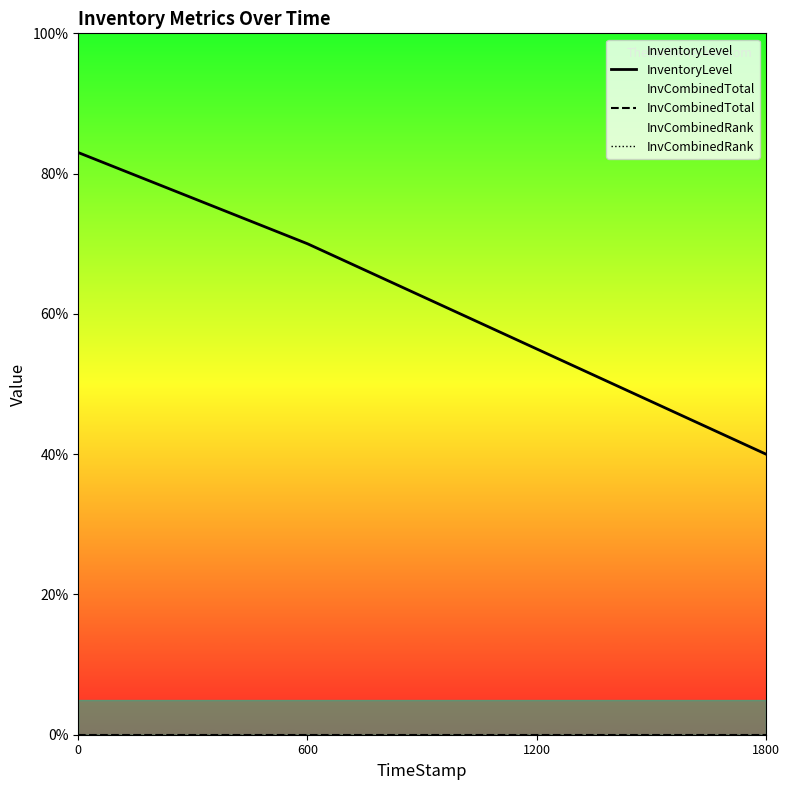

True or false: InventoryLevel and InvCombinedRank cross at least once.

False